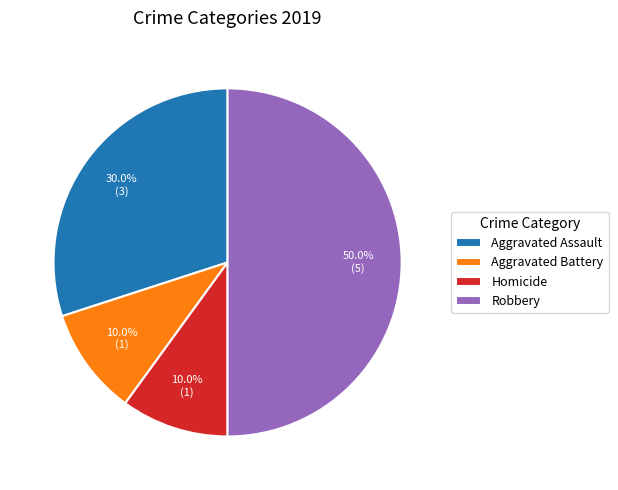

To the nearest percent, what is the combined percentage of Homicide and Aggravated Battery?

20%